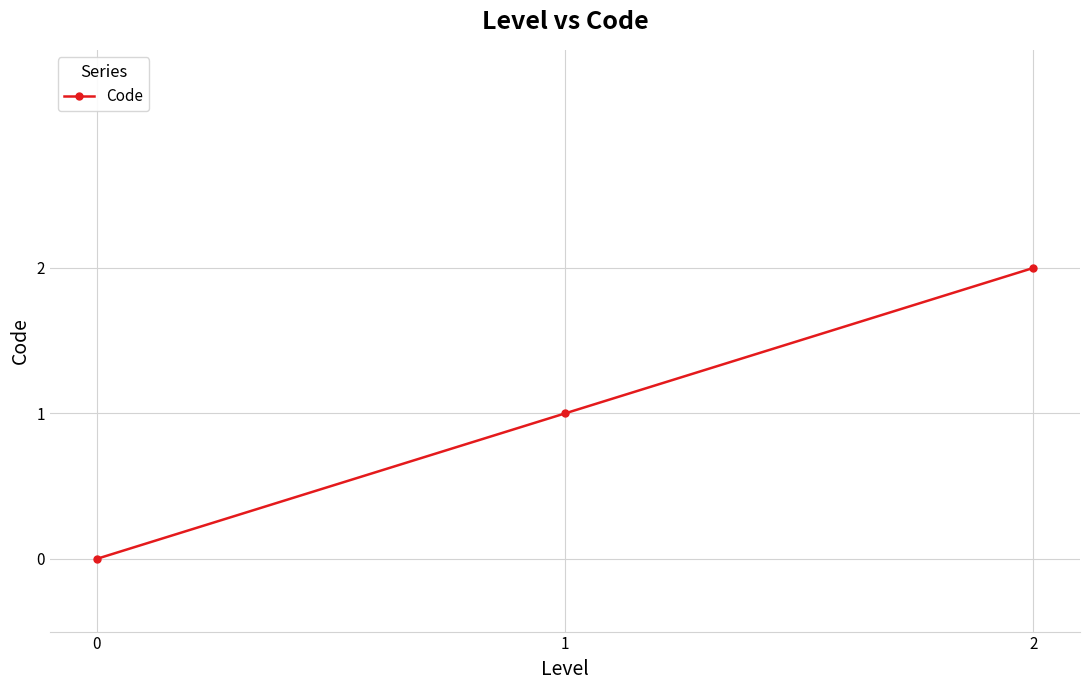

Rank the categories by value from lowest to highest.

0, 1, 2